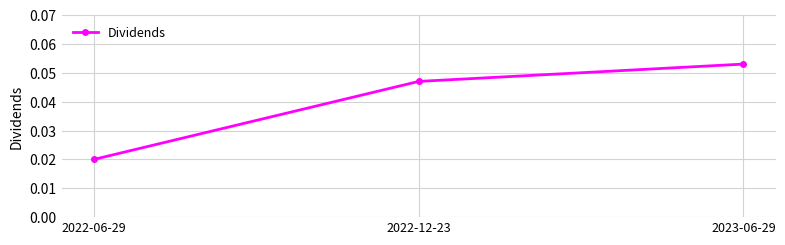

What position from the right is 2022-06-29?

3